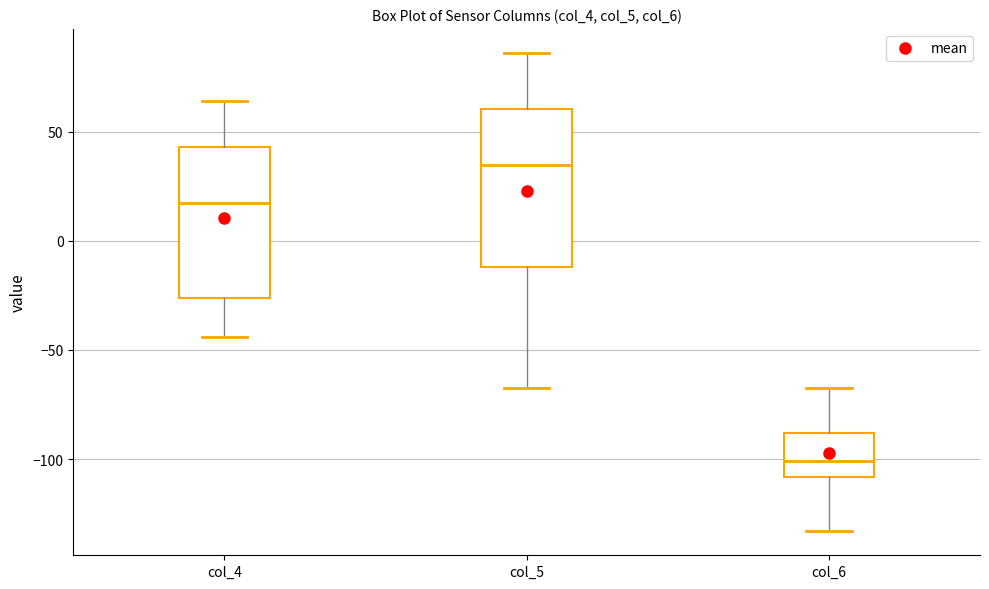

Which box's median line is the highest?

col_5